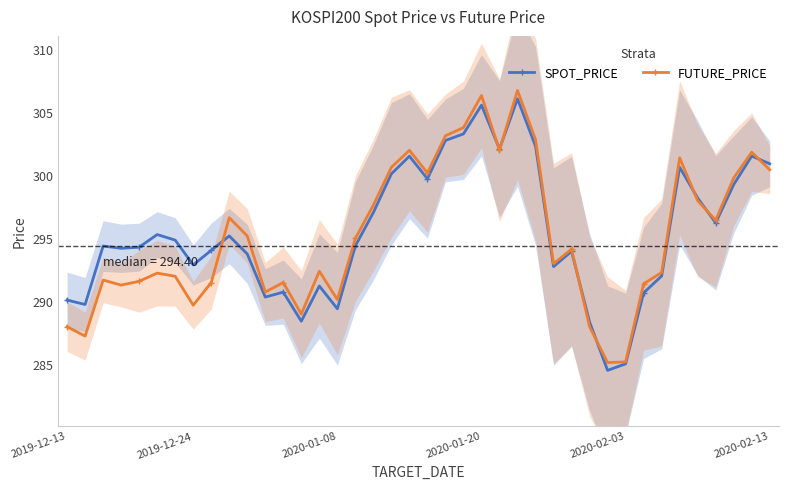

Rank the series at 26 from highest to lowest value.

FUTURE_PRICE, SPOT_PRICE